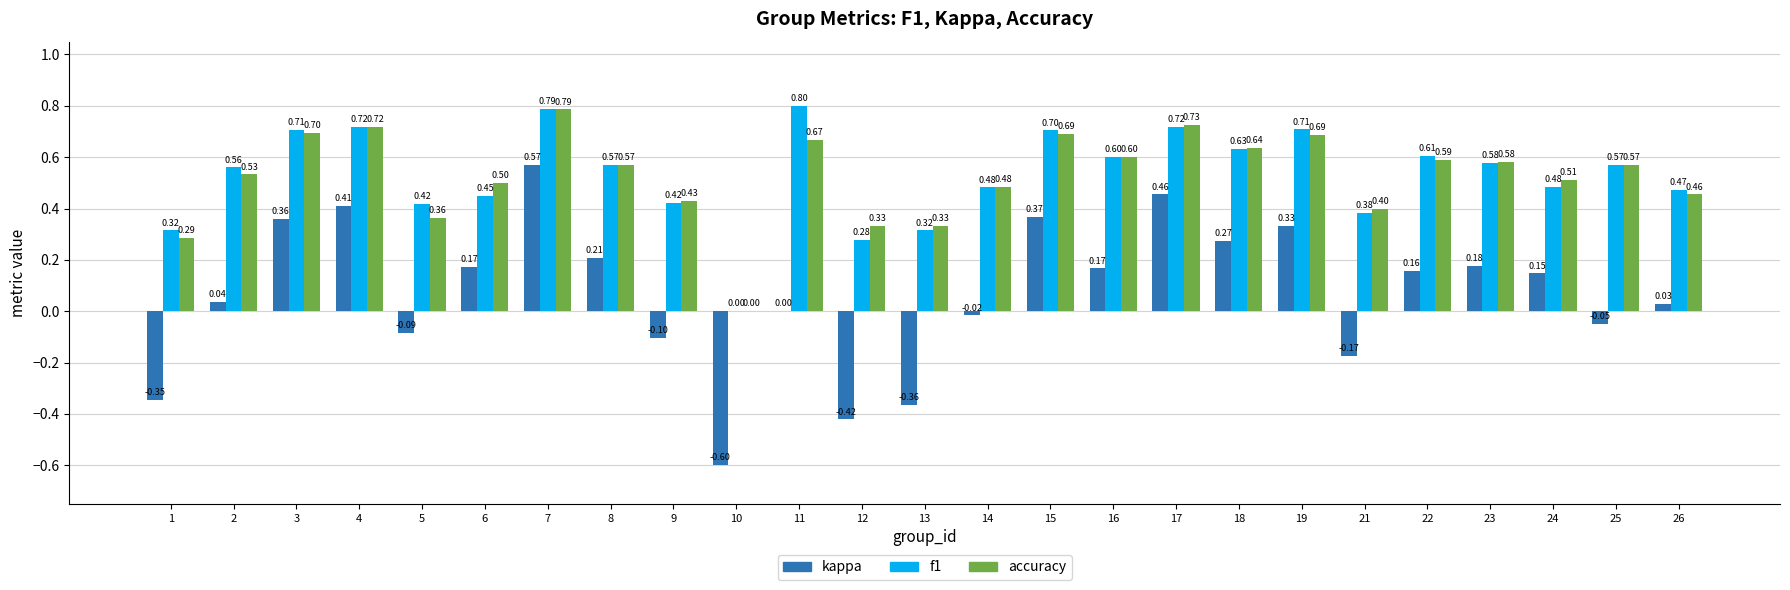

At which category is the sum across all series the highest?

7